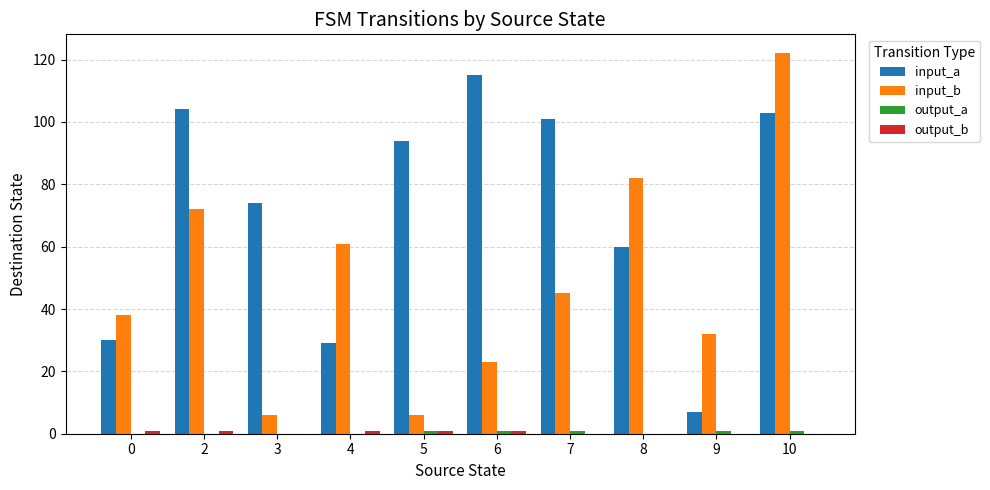

What is the sum of the input_a values at 4 and 0?

59